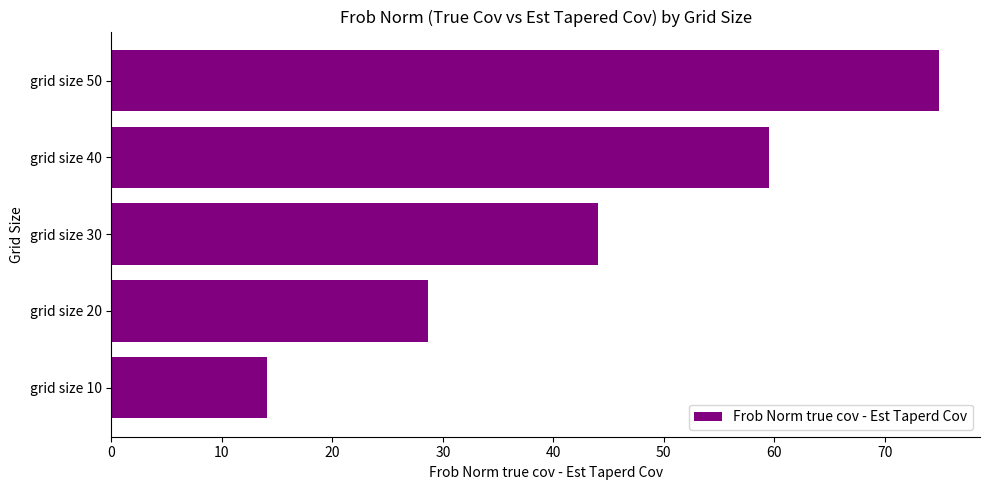

The value at grid size 40 is 59.5. True or false?

True